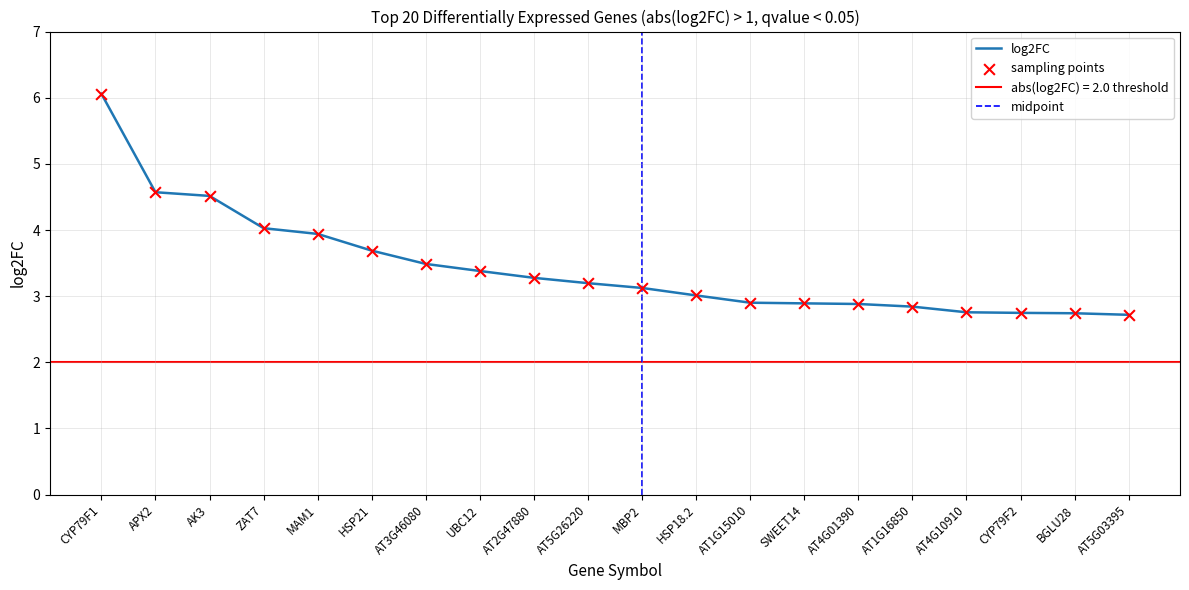

Which has a higher value, AT1G16850 or AT3G46080?

AT3G46080